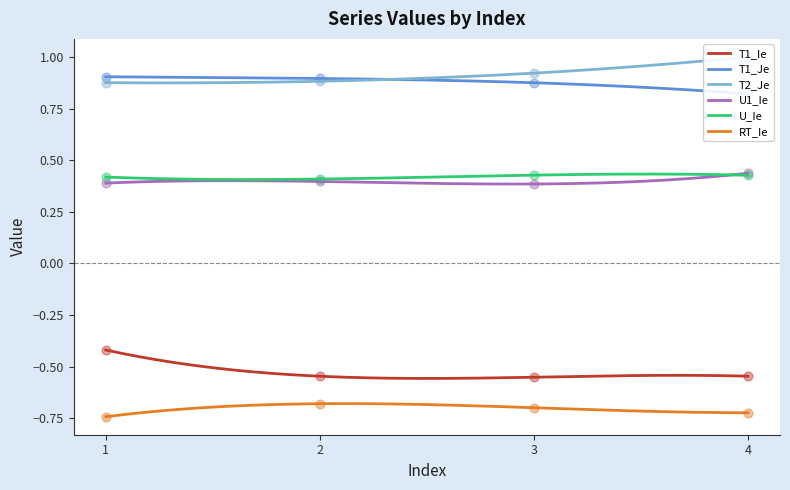

What is the total value across all series at 1?

1.4